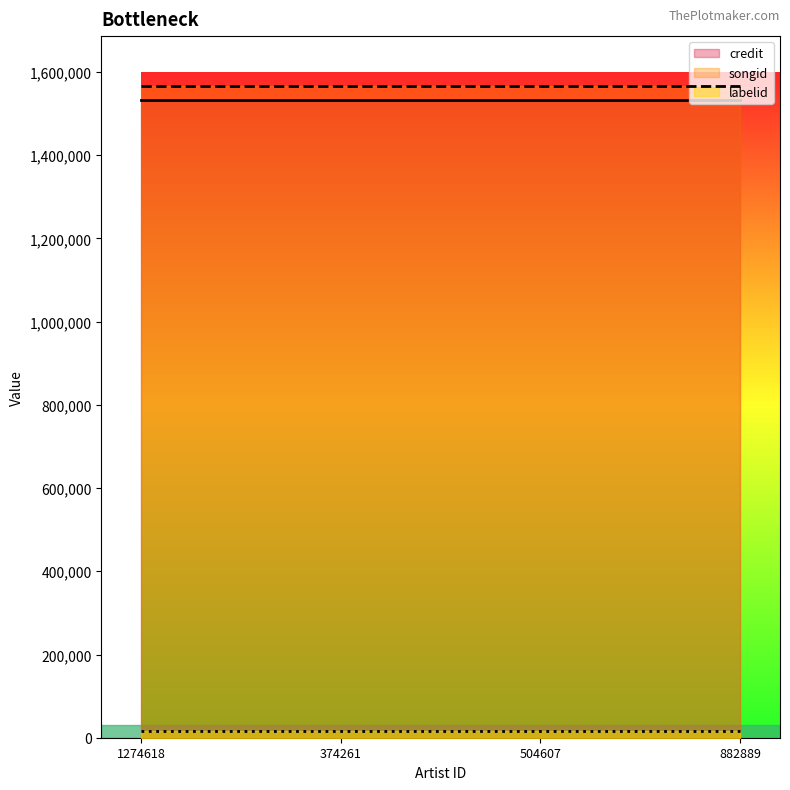

Which series has the largest total across all categories?

songid